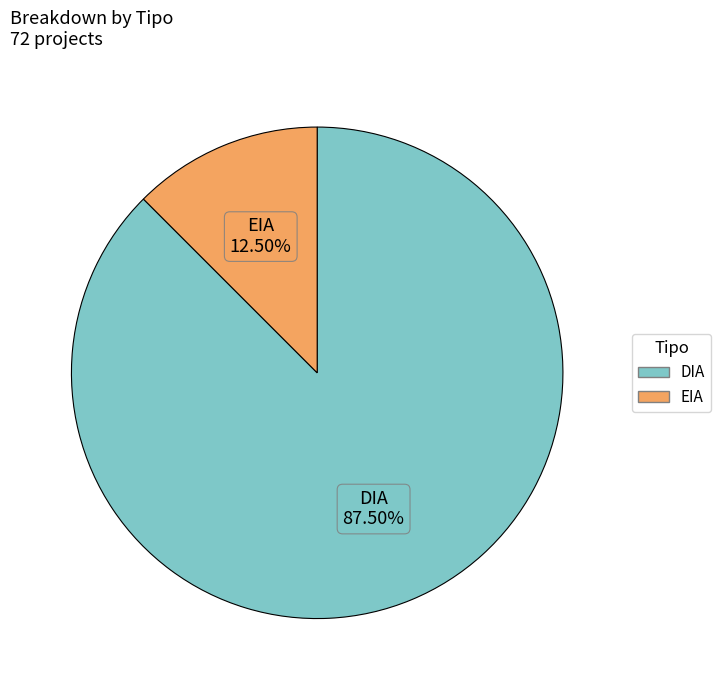

How many slices are in this pie chart?

2